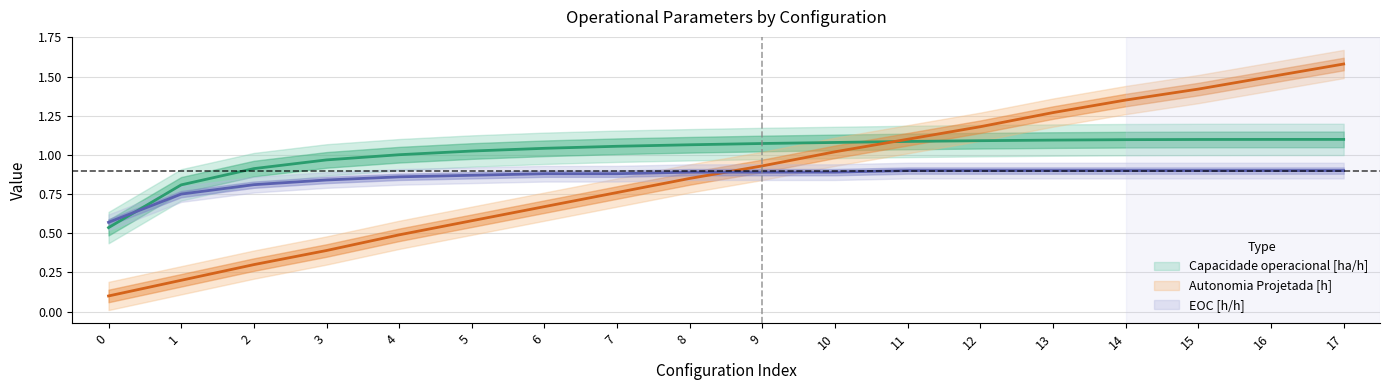

What is the average value of the EOC [h/h] series?

0.9